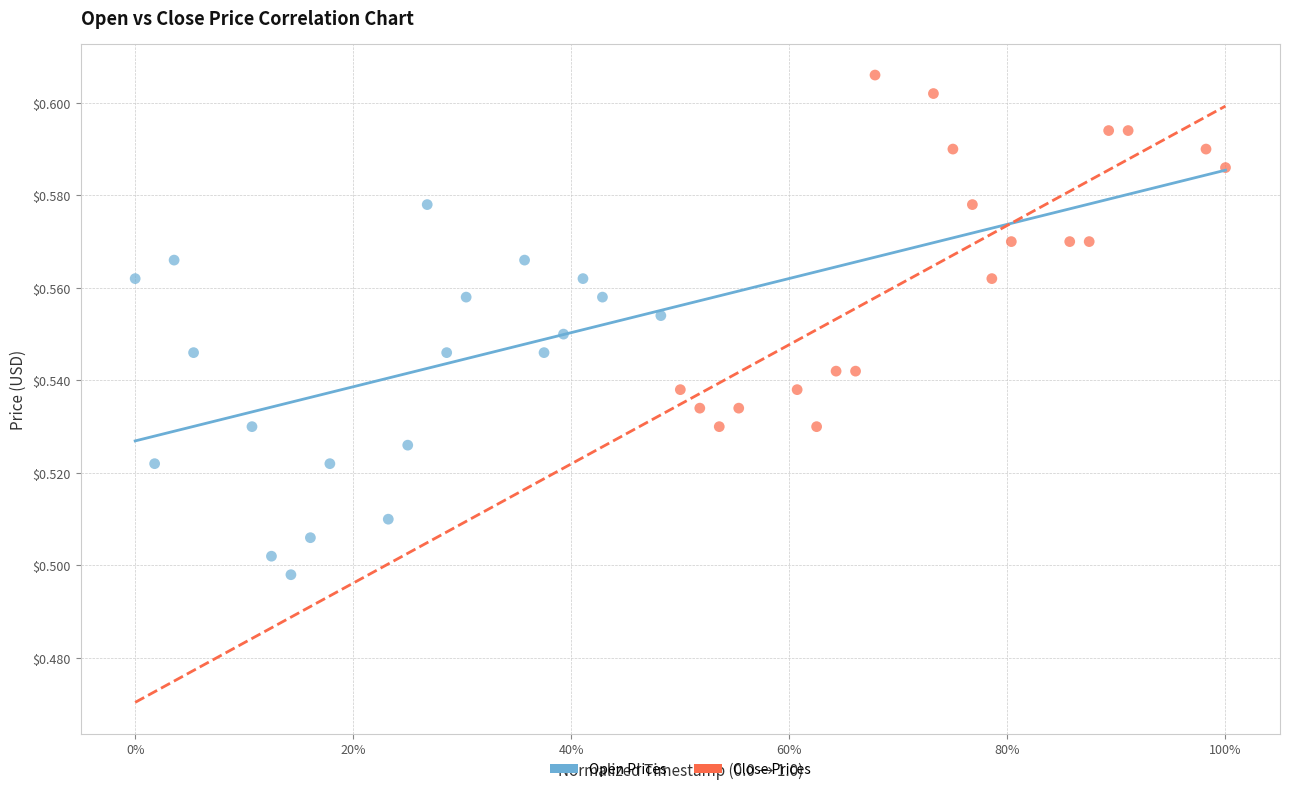

Which series contains the highest Y value?

Close Prices